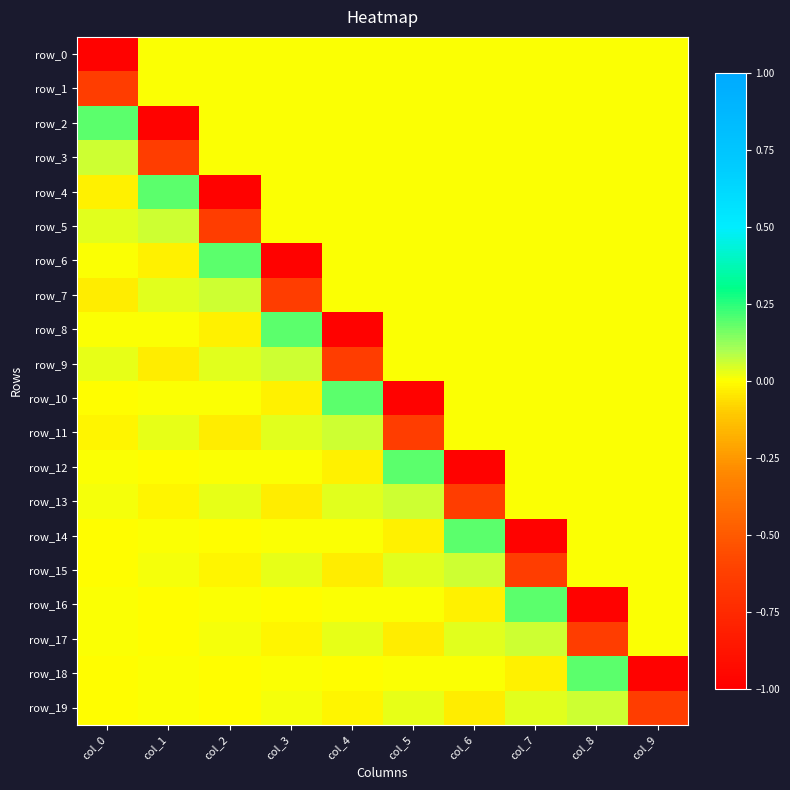

Which label corresponds to the largest value in the chart?

col_0